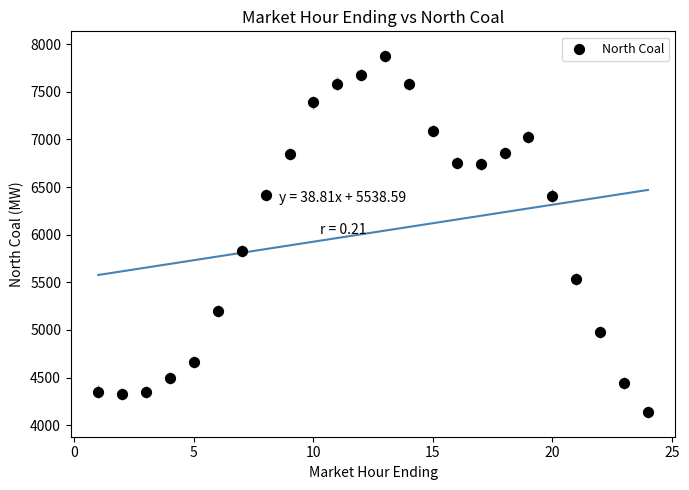

What Y value in the scatter plot is closest to 6007?

5824.6